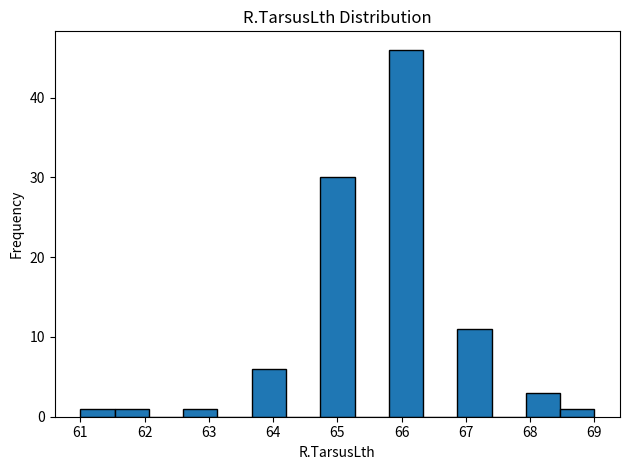

Reading left to right, transcribe this chart: for each bar, give the range it covers on the x-axis and its height. Neither the bar edges nor the heights are printed on the chart, so give them approximately, as read against the axes.

61.0 to 61.5: 1
61.5 to 62.1: 1
62.1 to 62.6: 0
62.6 to 63.1: 1
63.1 to 63.7: 0
63.7 to 64.2: 6
64.2 to 64.7: 0
64.7 to 65.3: 30
65.3 to 65.8: 0
65.8 to 66.3: 46
66.3 to 66.9: 0
66.9 to 67.4: 11
67.4 to 67.9: 0
67.9 to 68.5: 3
68.5 to 69.0: 1